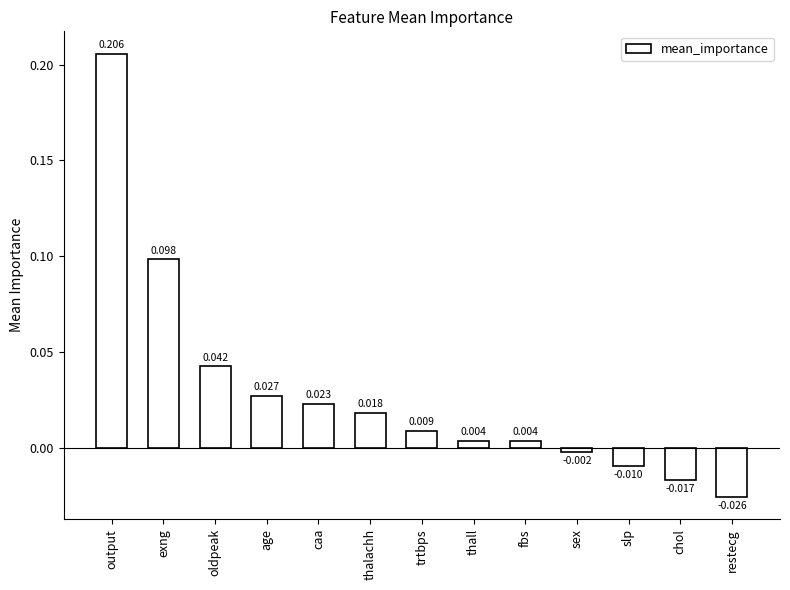

What is the label of the 9th bar from the left?

fbs